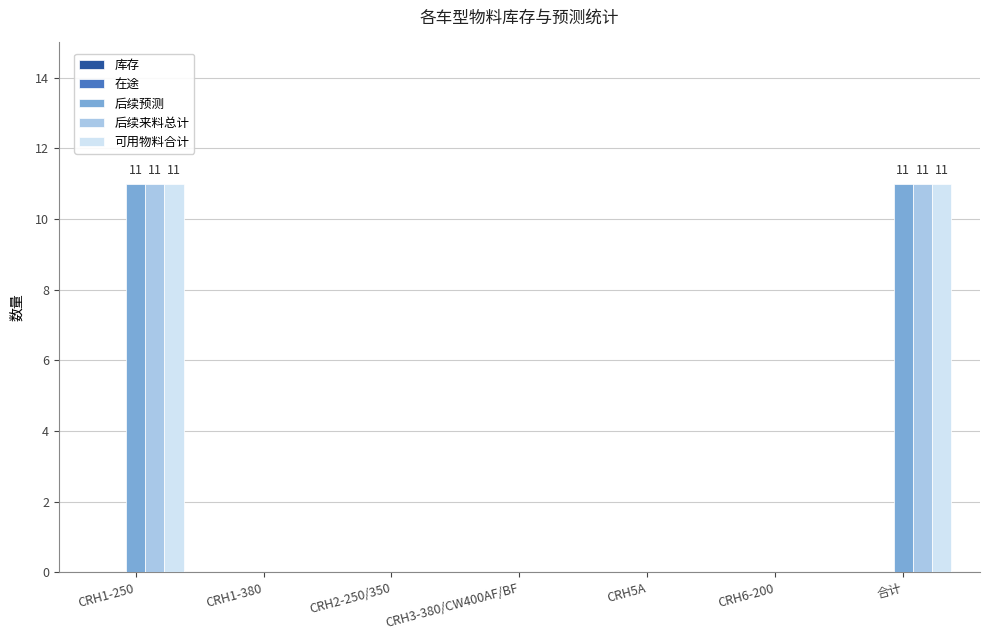

Is the value of 可用物料合计 at CRH6-200 greater than the value of 后续来料总计 at 合计?

No